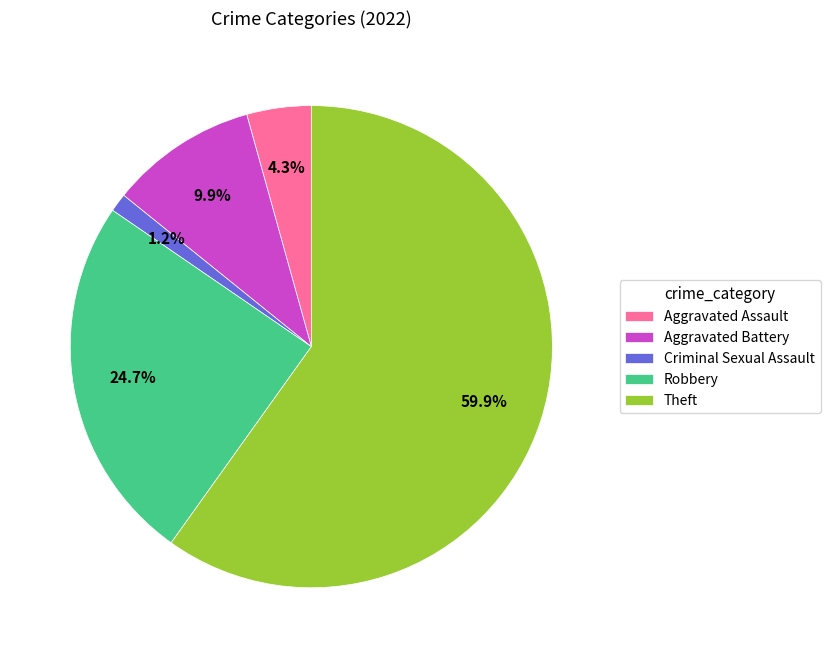

Between Aggravated Battery and Theft, which is larger?

Theft